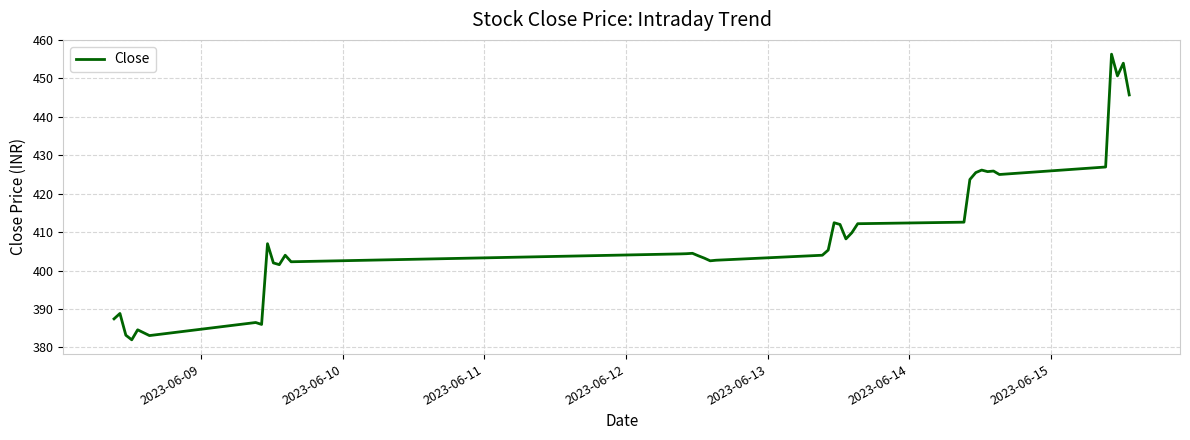

What is the difference between the maximum and minimum values?

74.3